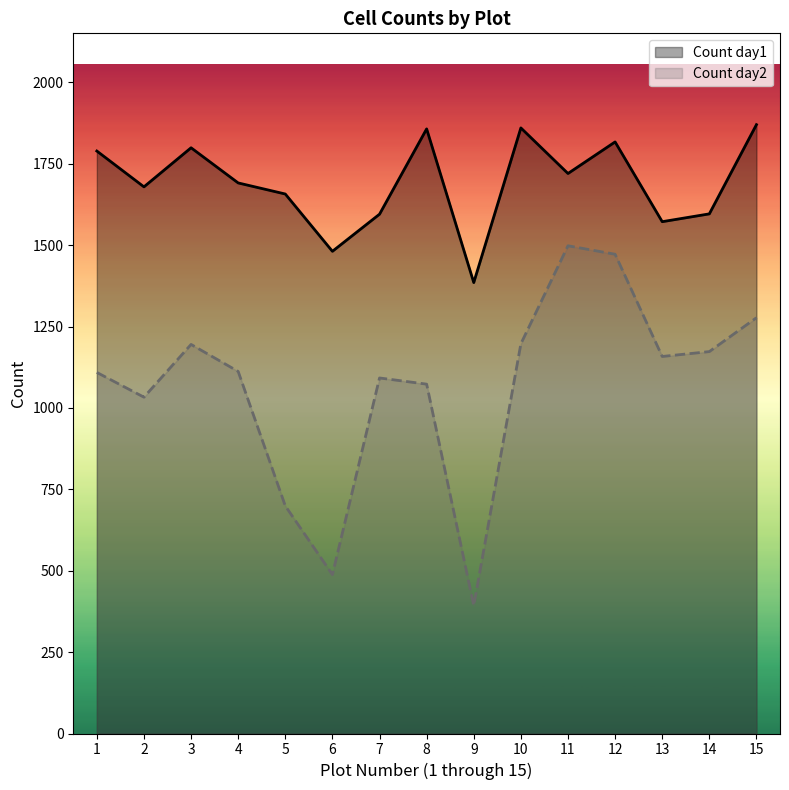

What is the value of the Count day2 point at the 6th from the left?

488